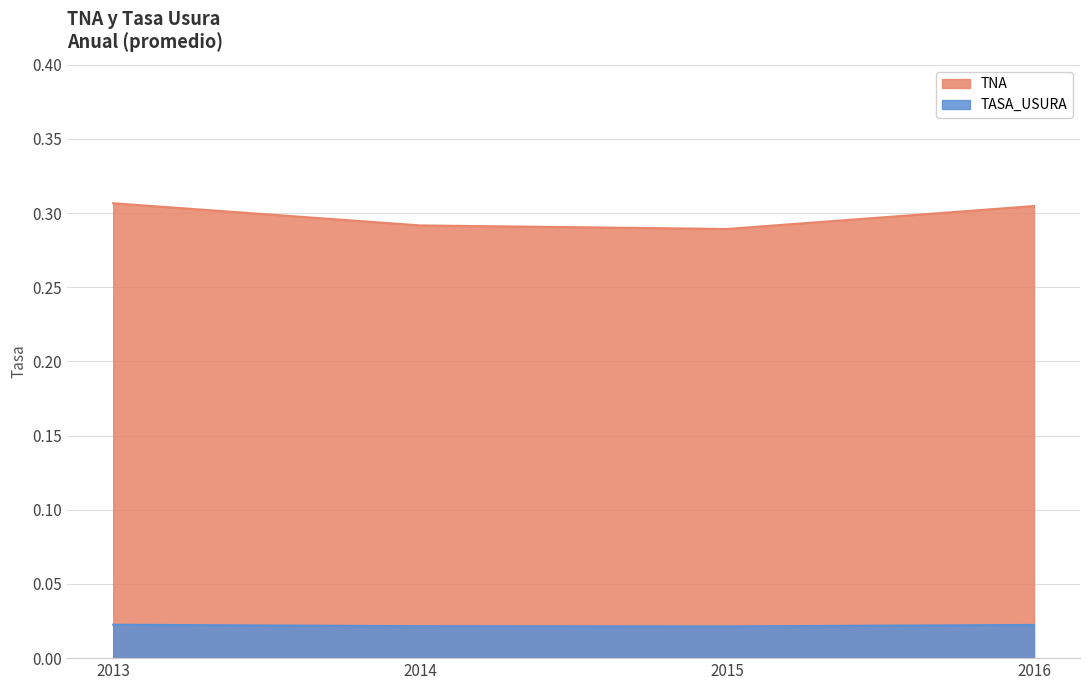

Rank the series at 2014 from lowest to highest value.

TASA_USURA, TNA